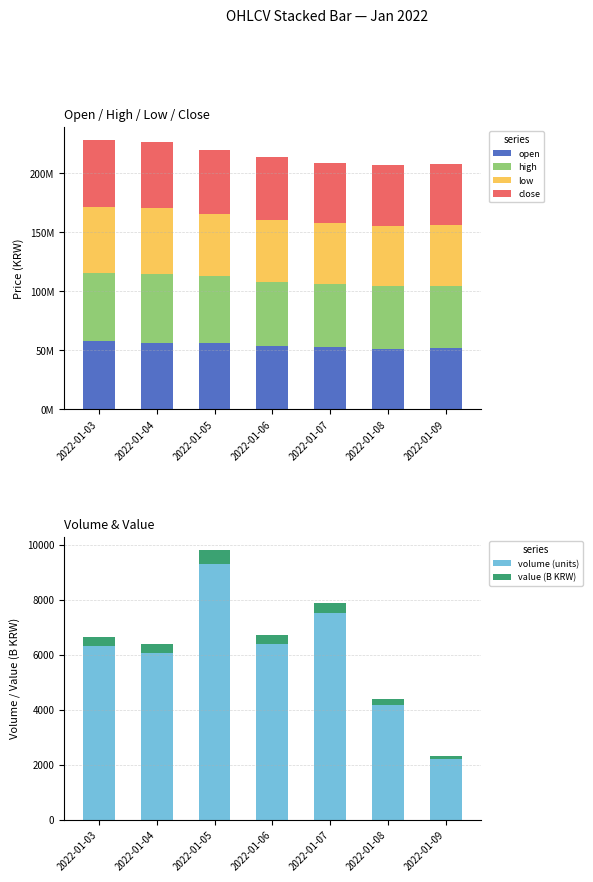

What is the difference between the maximum and minimum values in the open series?

6091000.0